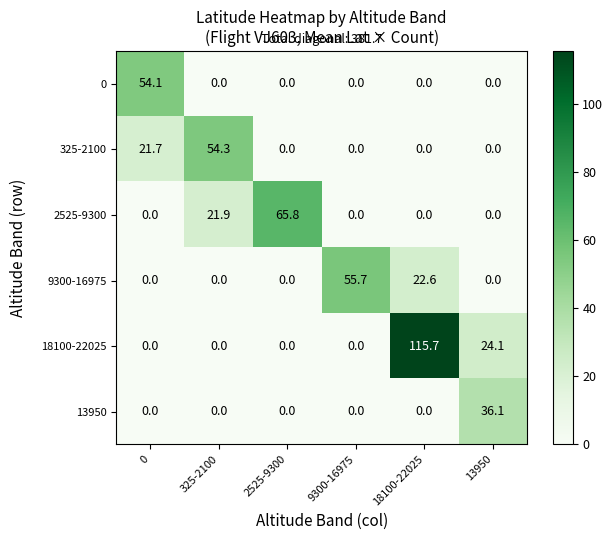

List the series in order of their peak value, highest first.

18100-22025, 2525-9300, 9300-16975, 325-2100, 0, 13950